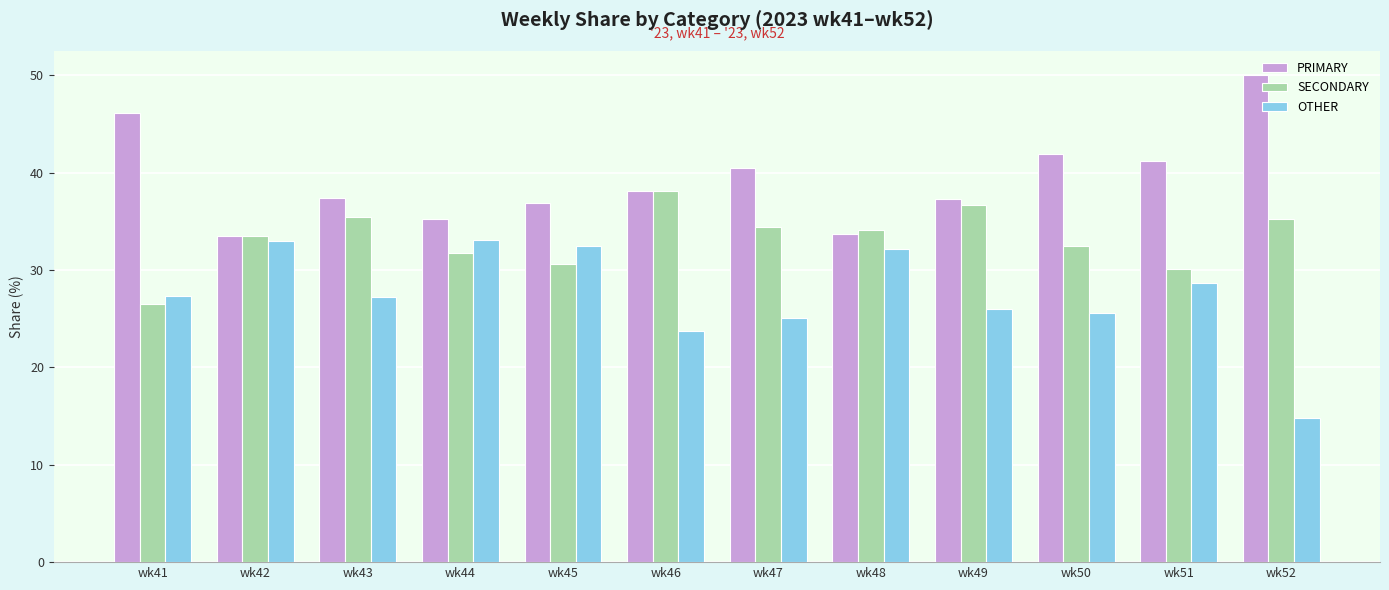

What is the value of the SECONDARY bar at the 7th from the left?

34.5